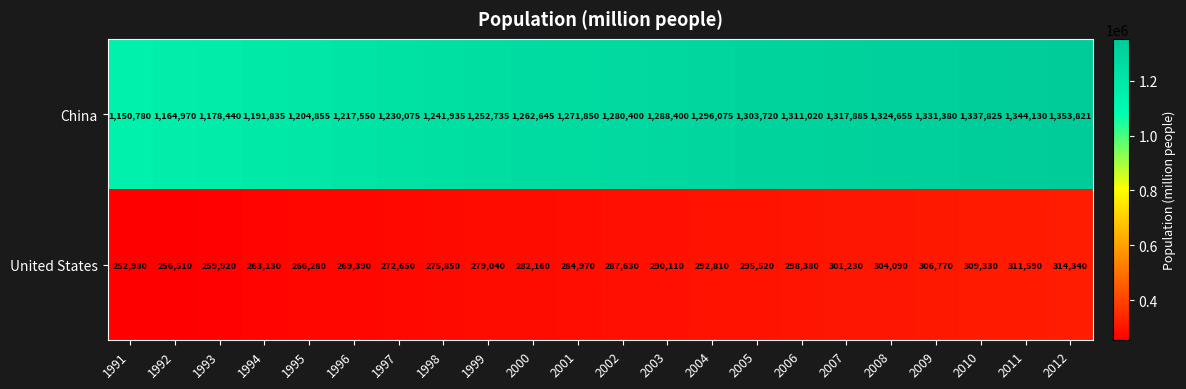

Rank the series at 2003 from highest to lowest value.

China, United States